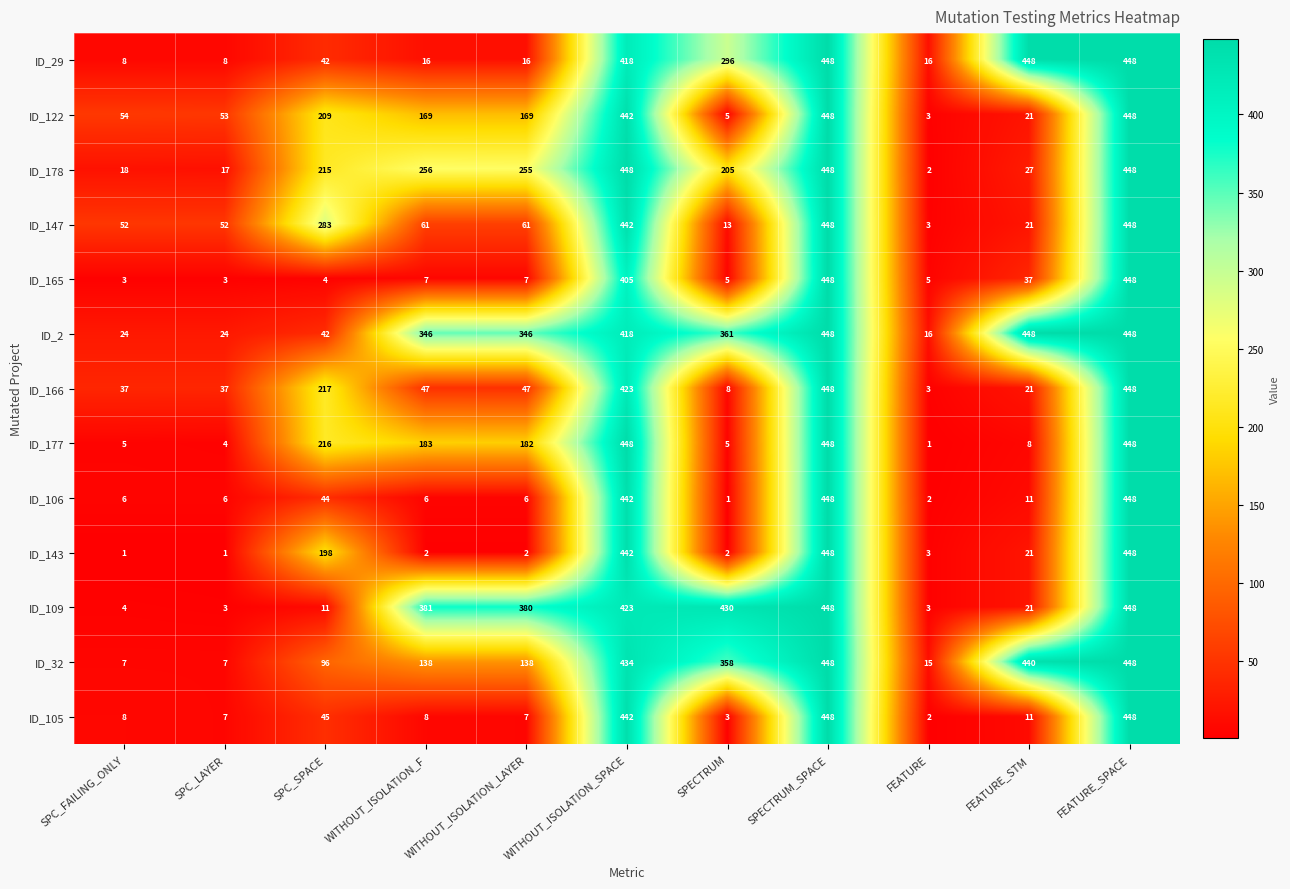

What is the total value across all series at WITHOUT_ISOLATION_F?

1620